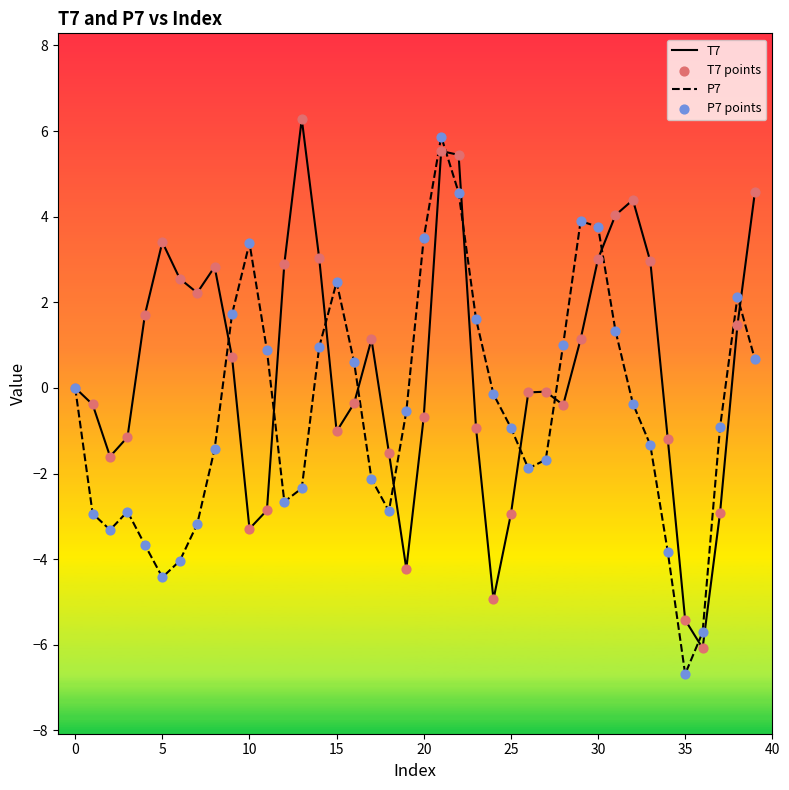

What is the maximum value shown in the chart?

6.3